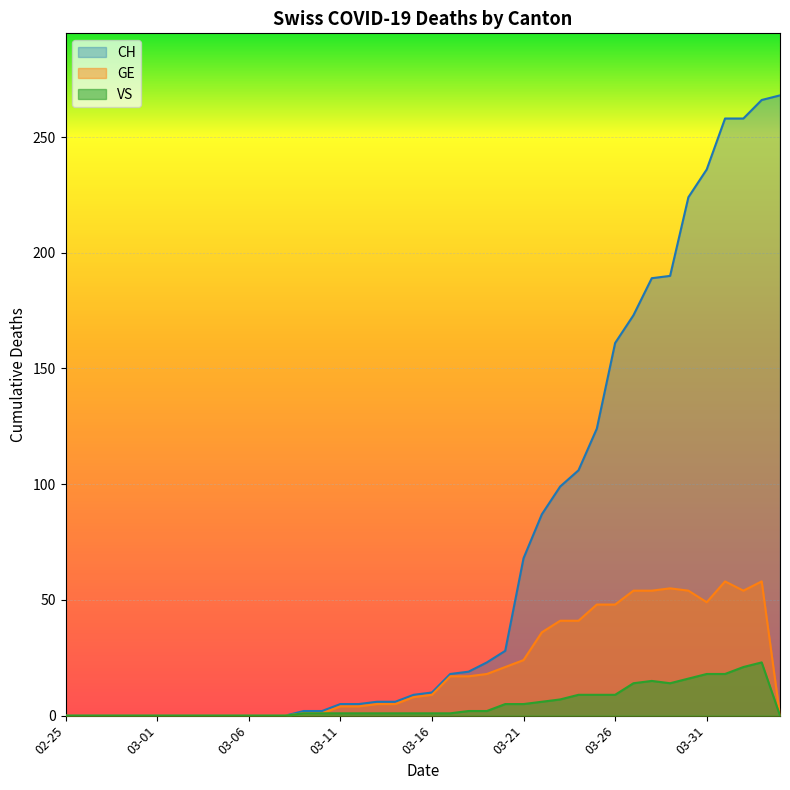

What is the highest value of the GE series?

58